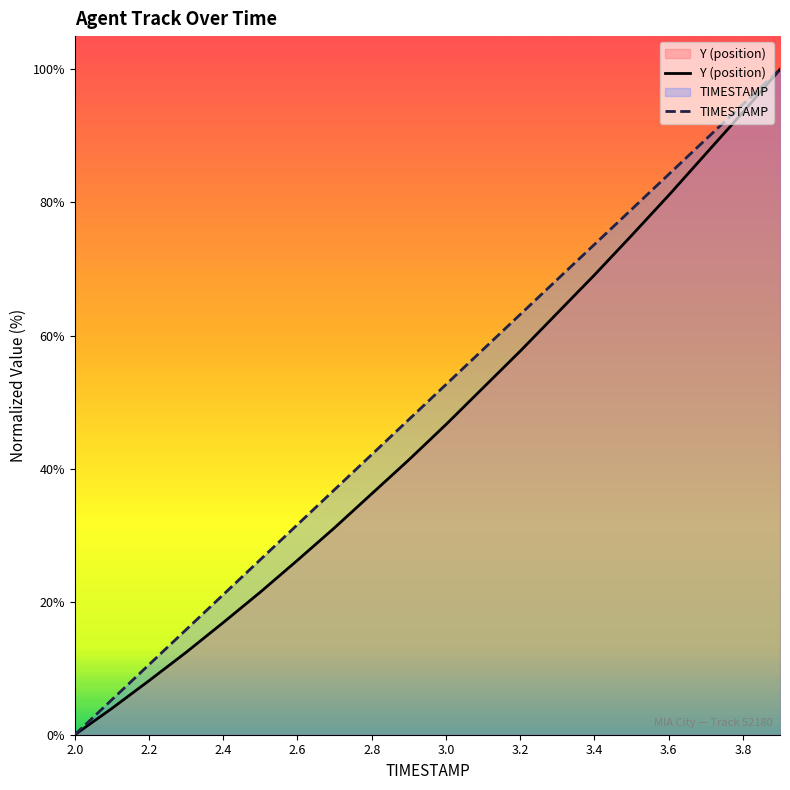

What is the value of the Y (position) point at the 13th from the left?

57.6